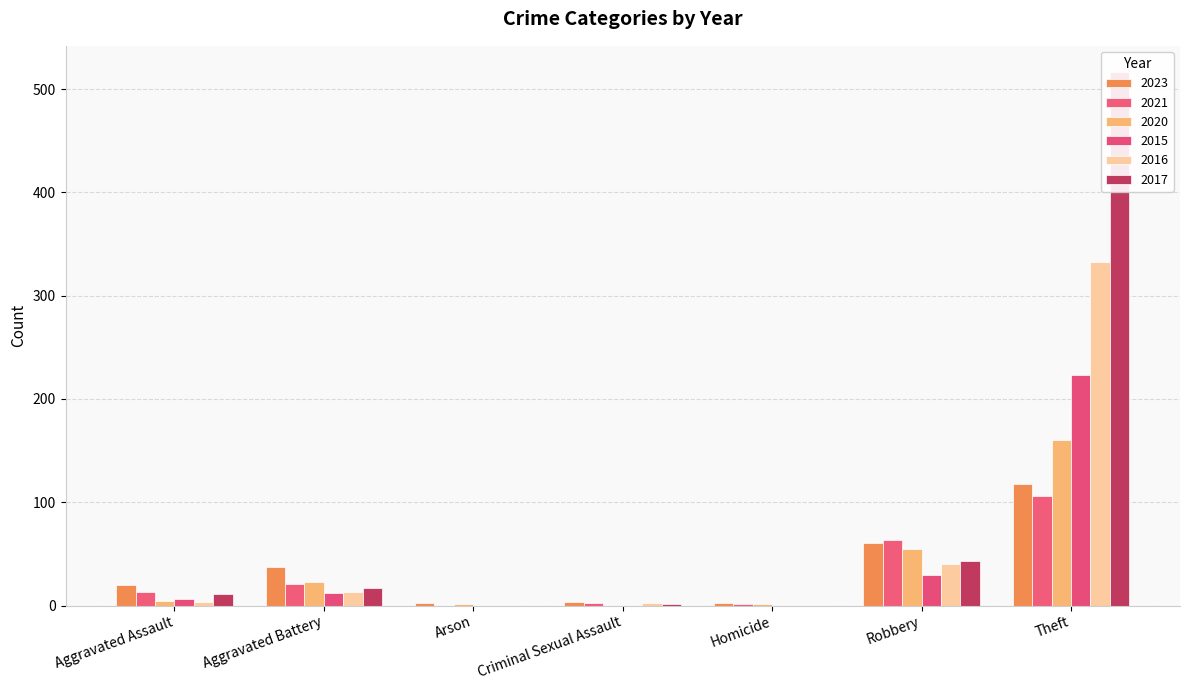

Reading left to right, extract all data points from this chart.

2023: 20	37	2	3	2	61	118
2021: 13	21	0	2	1	63	106
2020: 4	23	1	0	1	55	160
2015: 6	12	0	0	0	30	223
2016: 3	13	0	2	0	40	333
2017: 11	17	0	1	0	43	516